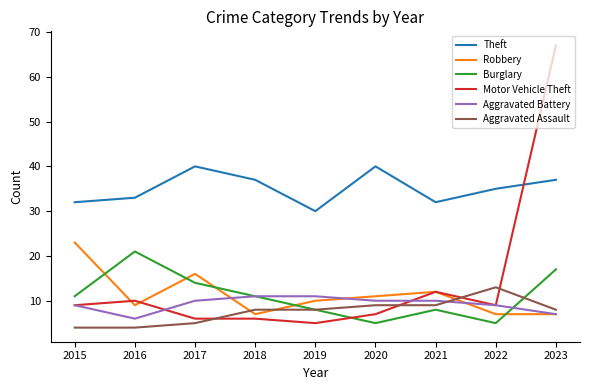

Is this an area chart (filled region under the line)?

No